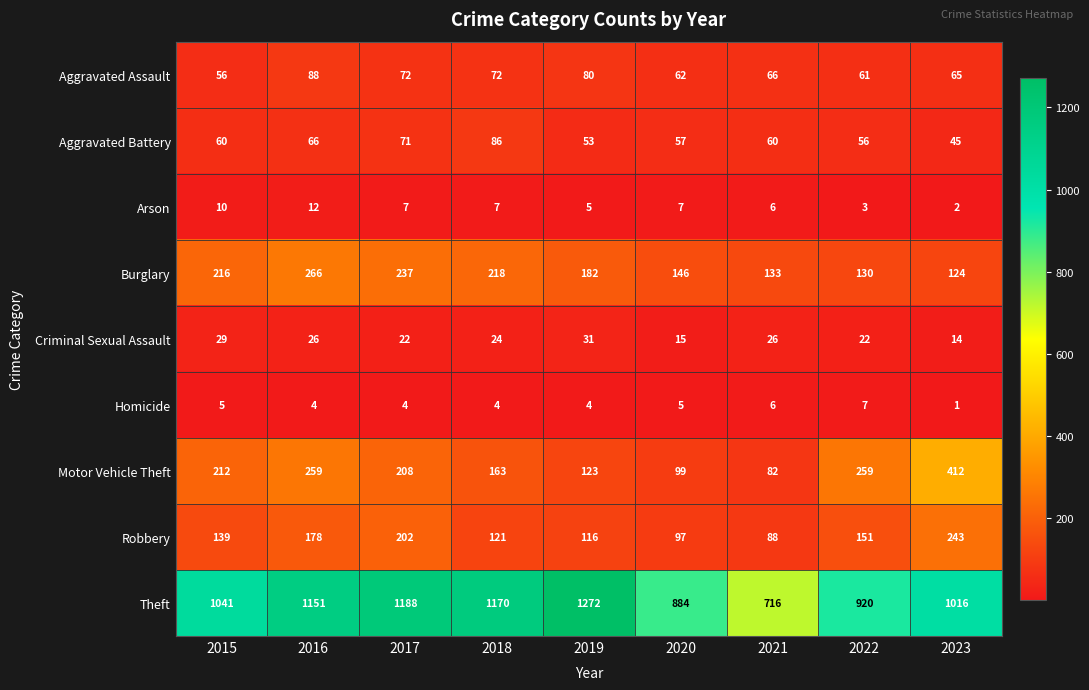

What is the minimum value shown in the chart?

1